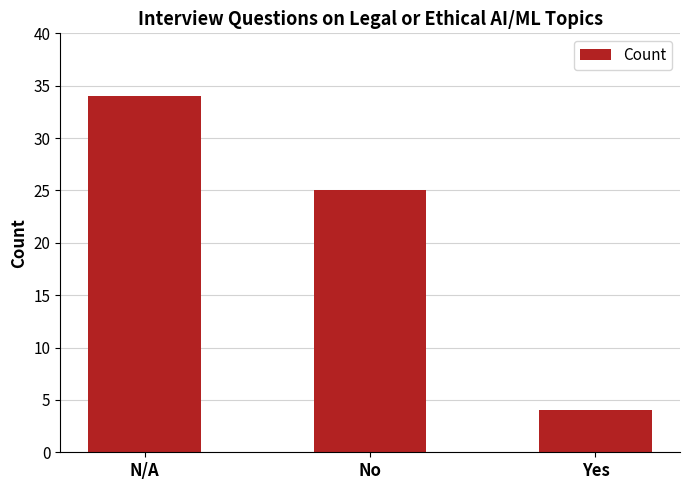

Between Yes and N/A, which is larger?

N/A